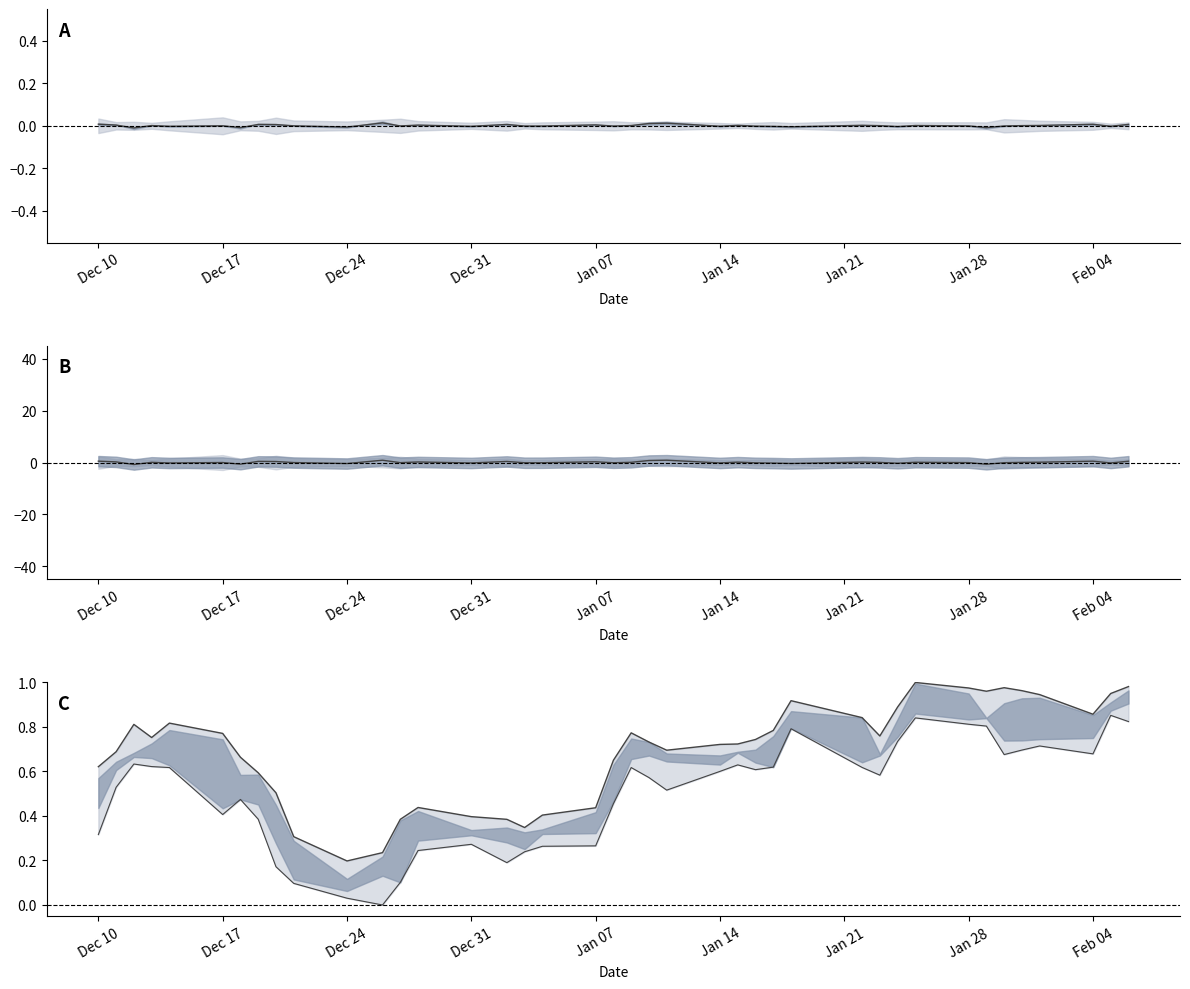

How many series are shown in this chart?

3